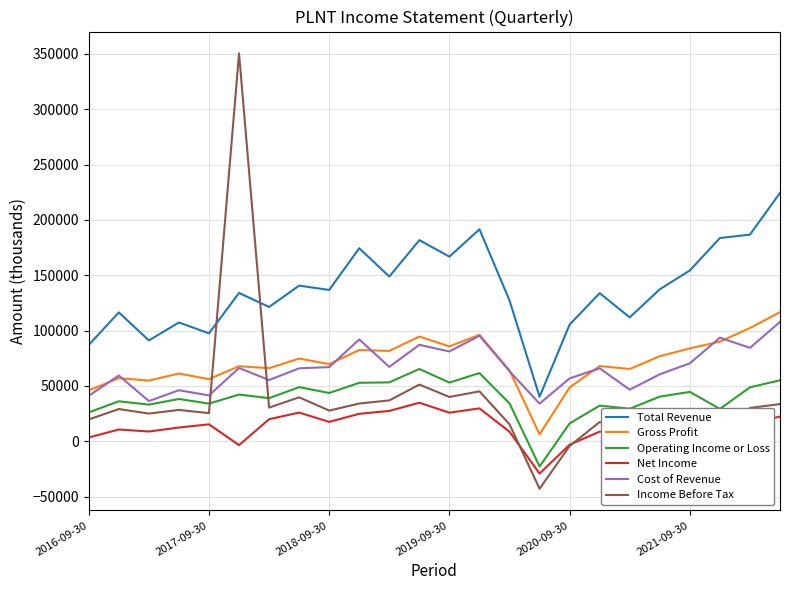

What is the smallest value displayed?

-42900